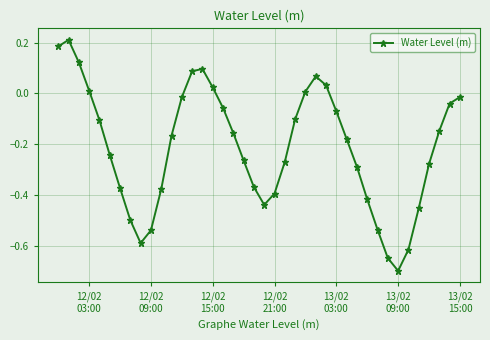

What is the minimum value shown in the chart?

-0.7